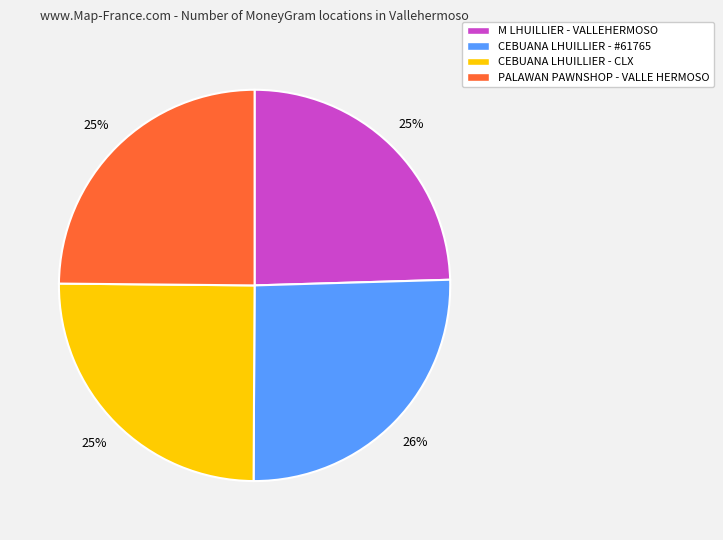

Is there a majority slice in this chart?

No